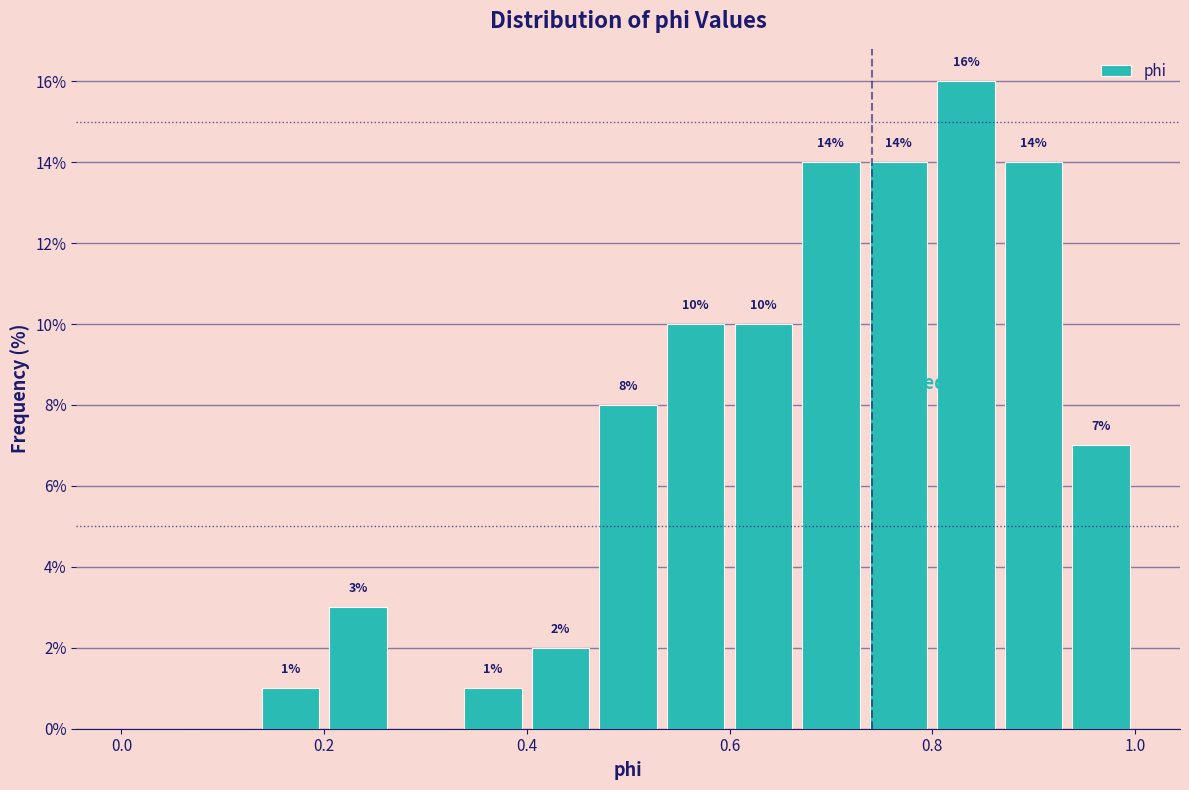

Read against the x-axis, roughly where is the centre of the tallest bar?

0.84